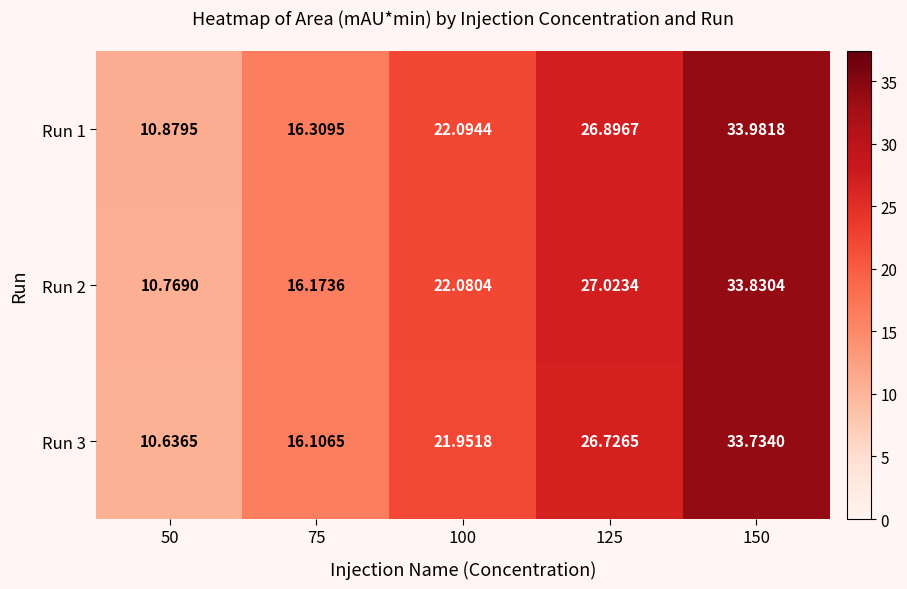

Which has a higher value, 100 or 150?

150